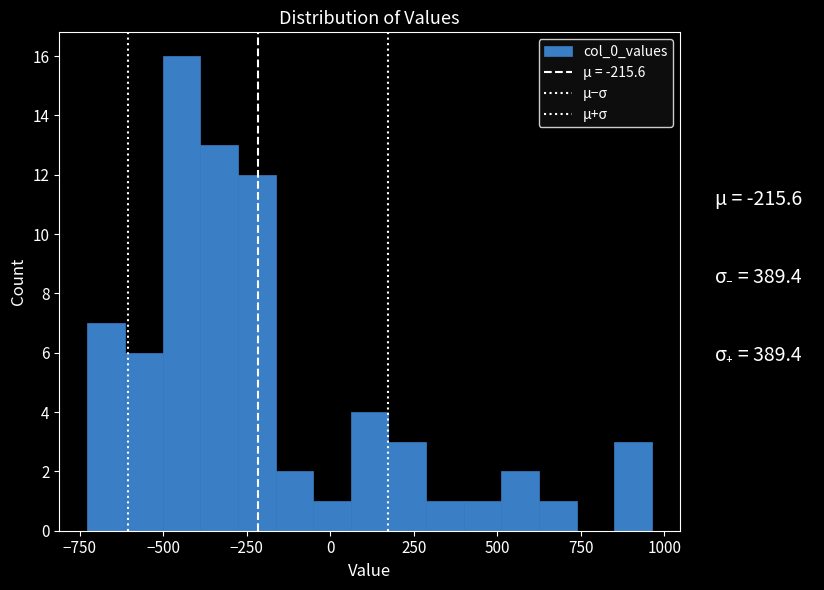

Read against the x-axis, roughly where is the centre of the tallest bar?

-450